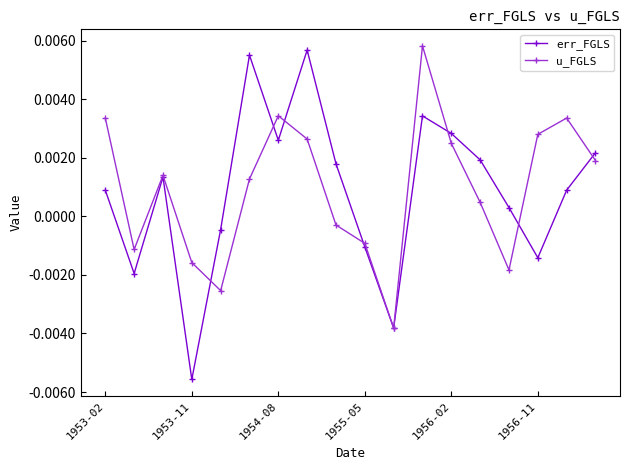

In err_FGLS, how many points are lower than both neighbors (excluding endpoints)?

5